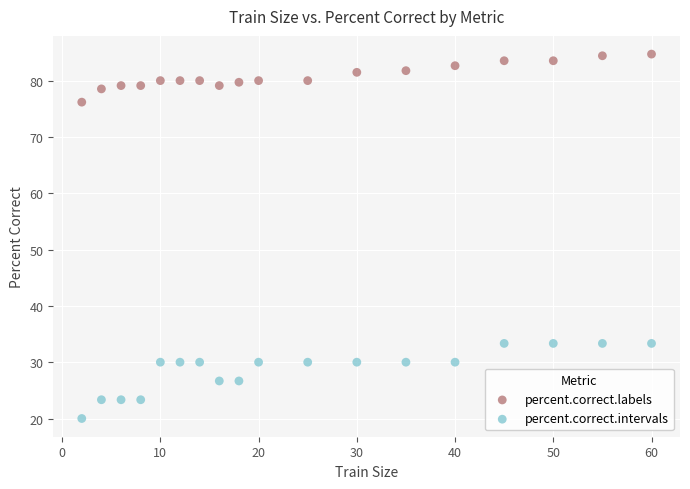

Which series contains the highest Y value?

percent.correct.labels